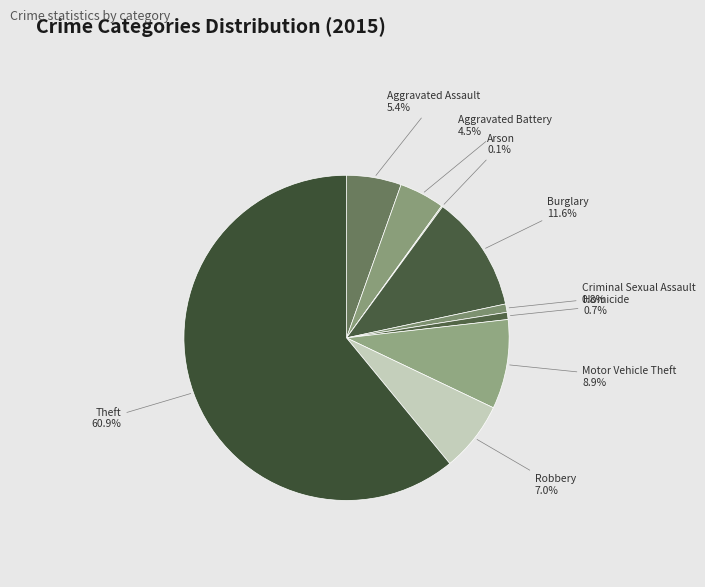

Approximately how many times larger is the value at Homicide compared to Motor Vehicle Theft?

0.1